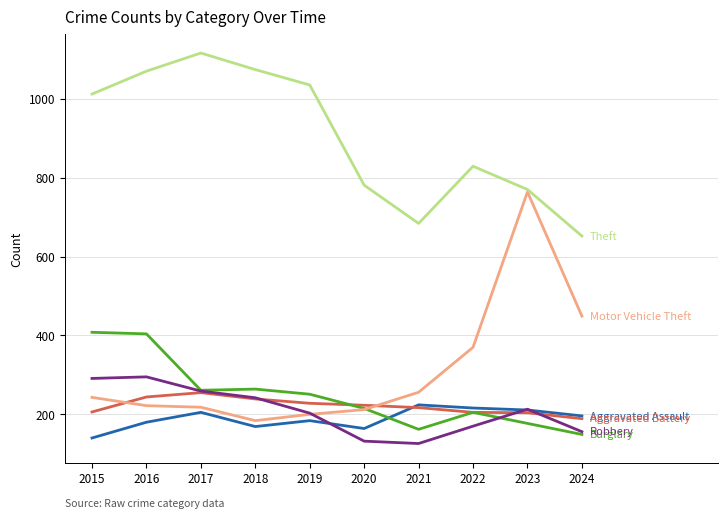

At which category is the sum across all series the highest?

2016